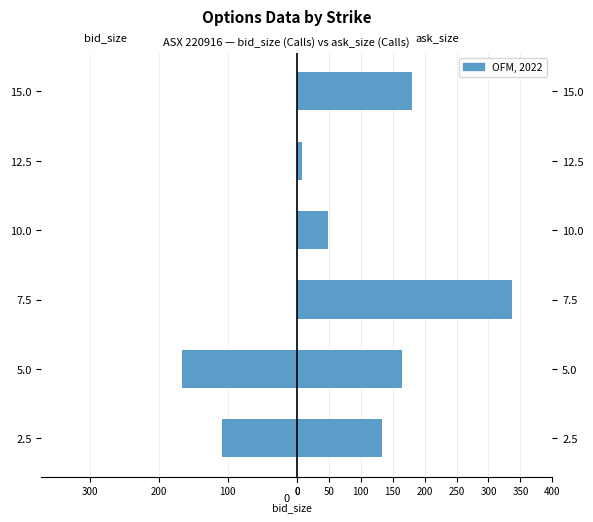

Are the bars grouped side by side (vs. stacked)?

Yes